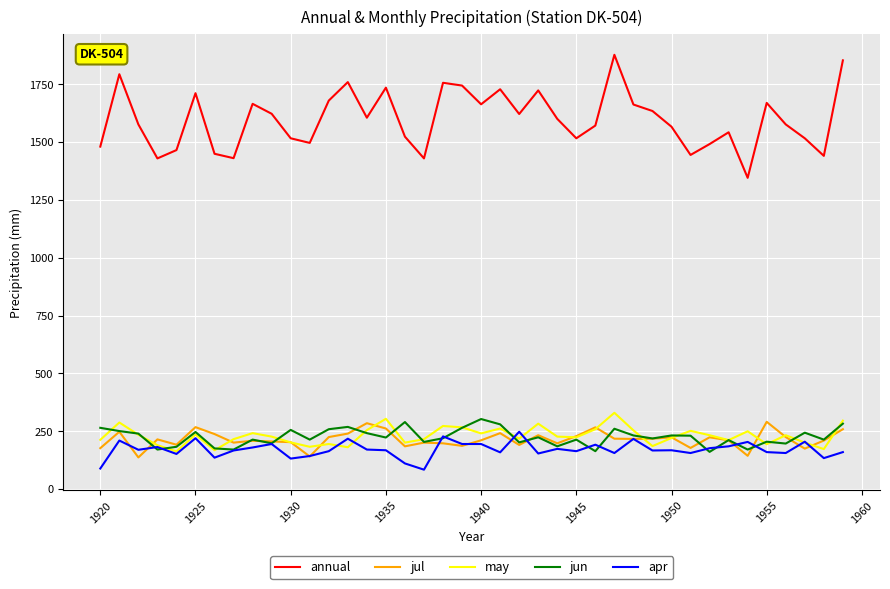

How many lines are shown in the chart?

5